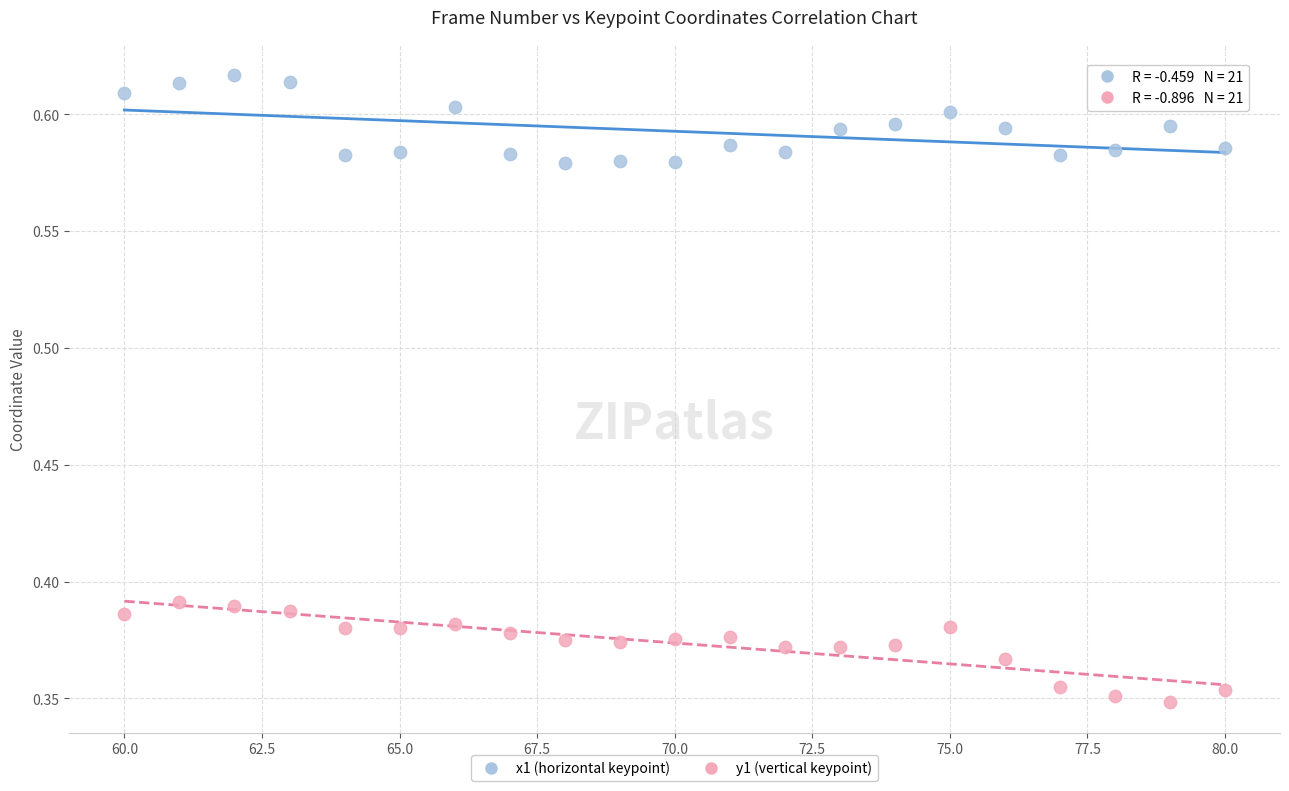

Across all data points, what is the range of X values (max minus min)?

20.0